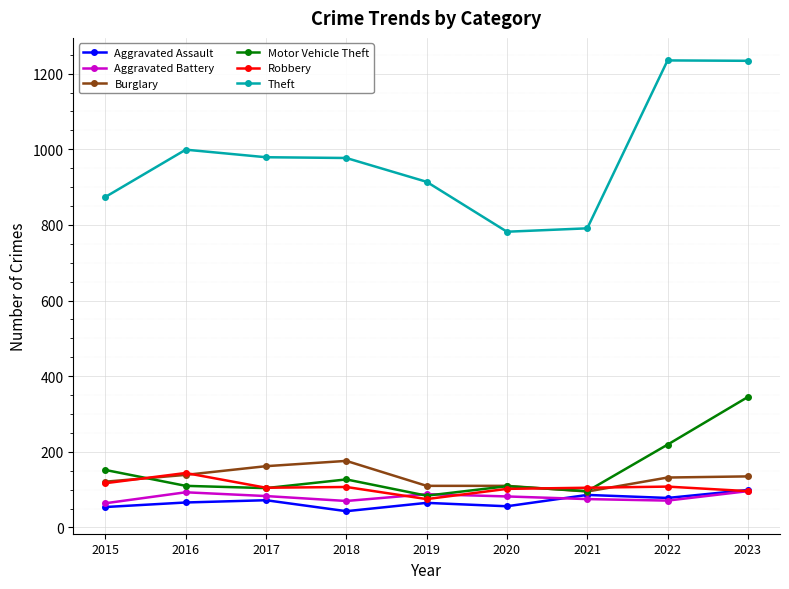

Does the chart have visible grid lines?

Yes